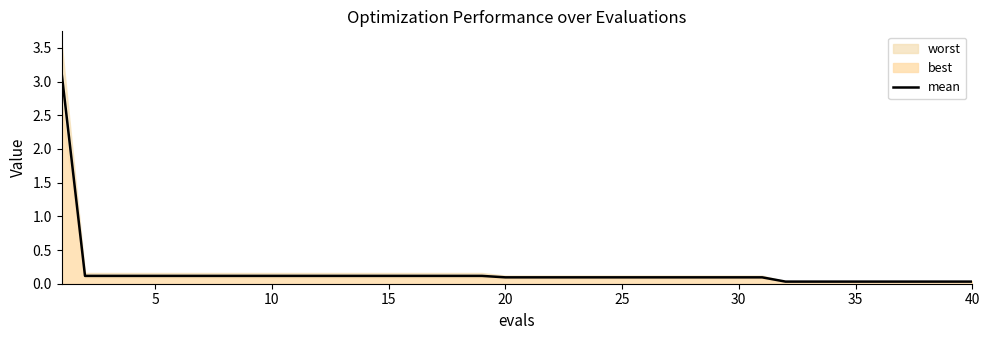

What is the sum of the values at 15 and 37?

0.1